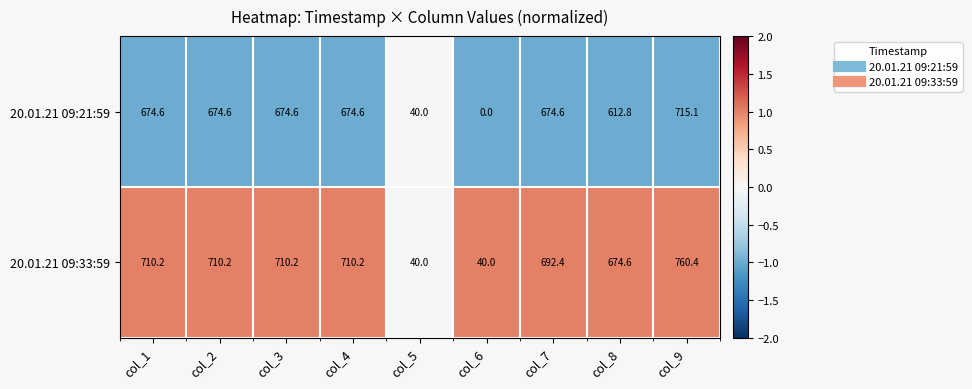

What is the difference between the maximum and minimum values in the 20.01.21 09:21:59 series?

715.1